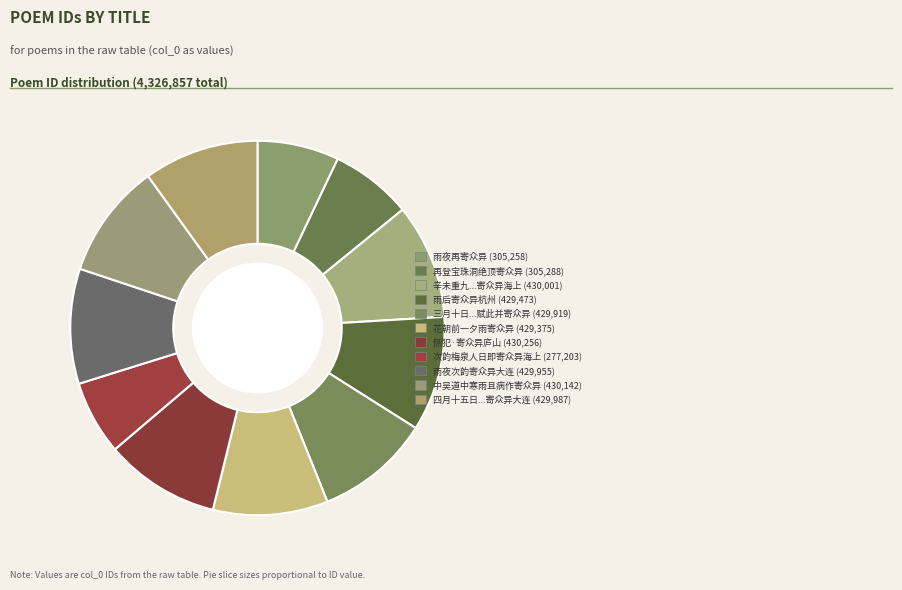

Is there any slice that represents more than half of the pie?

No